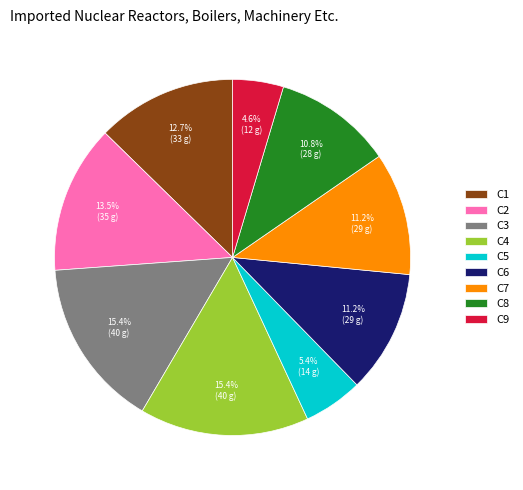

What percentage is the C6 slice, to the nearest percent?

11%